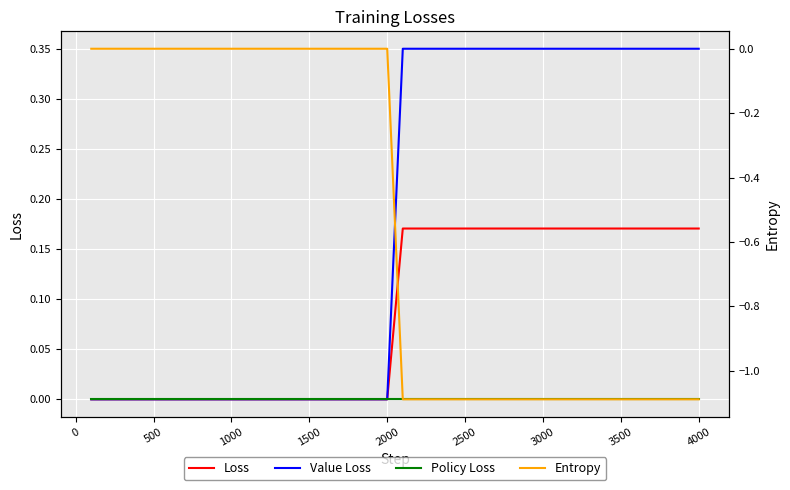

What is the difference between the second highest and second lowest values in the Loss series?

0.2